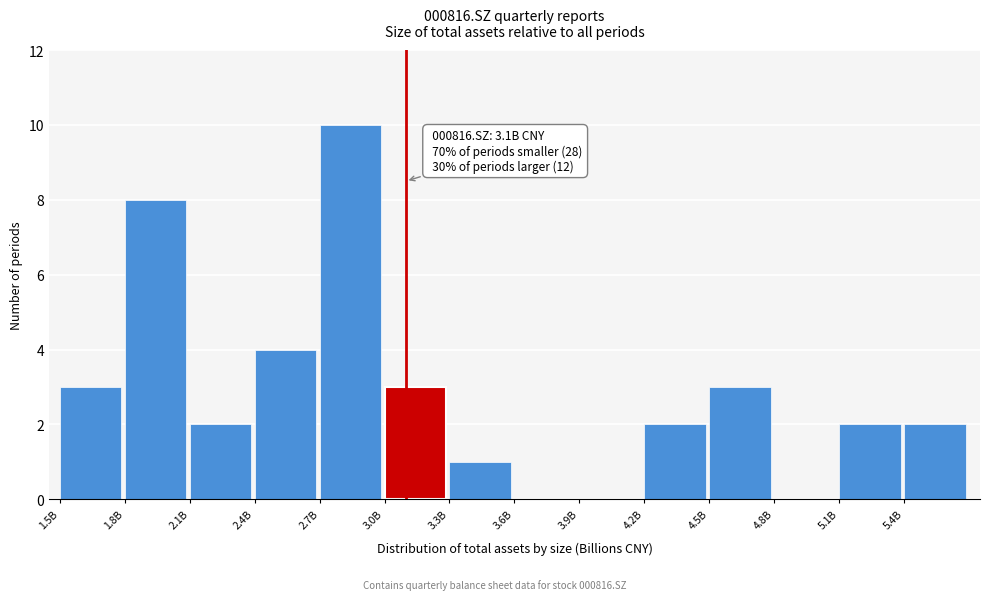

Reading right to left, transcribe all the data shown in this chart.

5.4B=2	5.1B=2	4.8B=0	4.5B=3	4.2B=2	3.9B=0	3.6B=0	3.3B=1	3.0B=3	2.7B=10	2.4B=4	2.1B=2	1.8B=8	1.5B=3